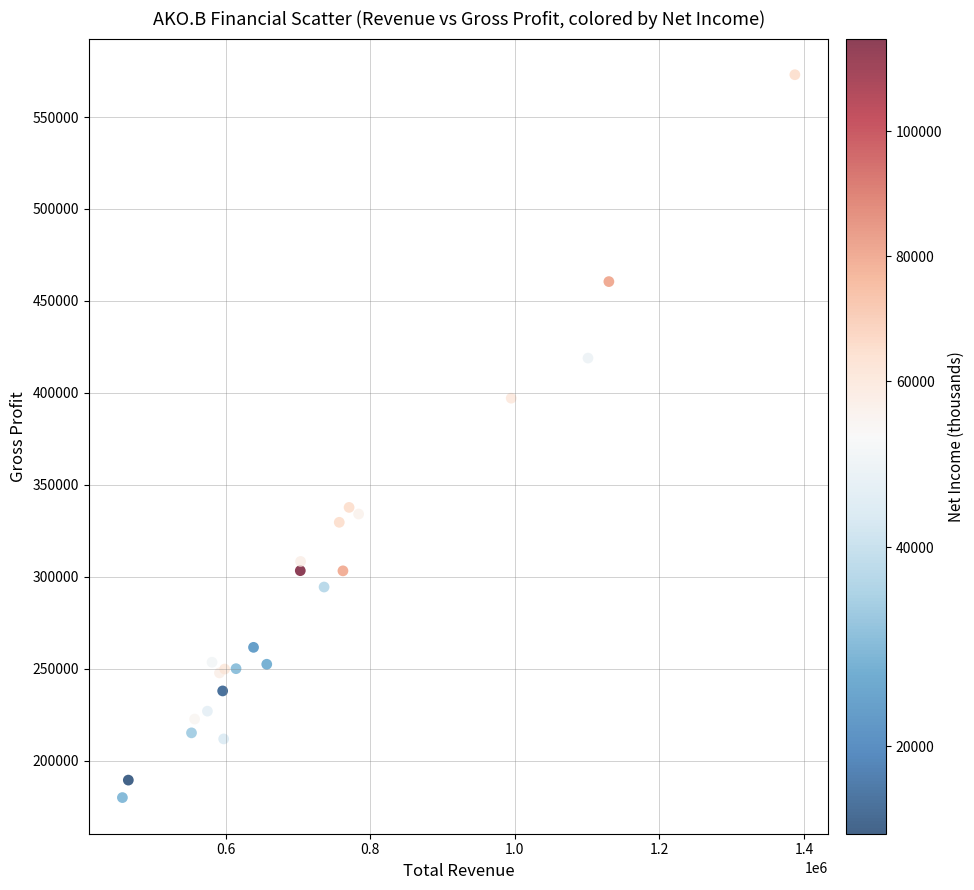

What Y value in the scatter plot is closest to 376450?

397100